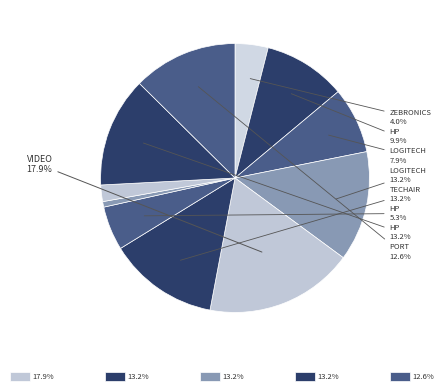

What is the largest slice in the pie chart?

Video Graphics Adapters